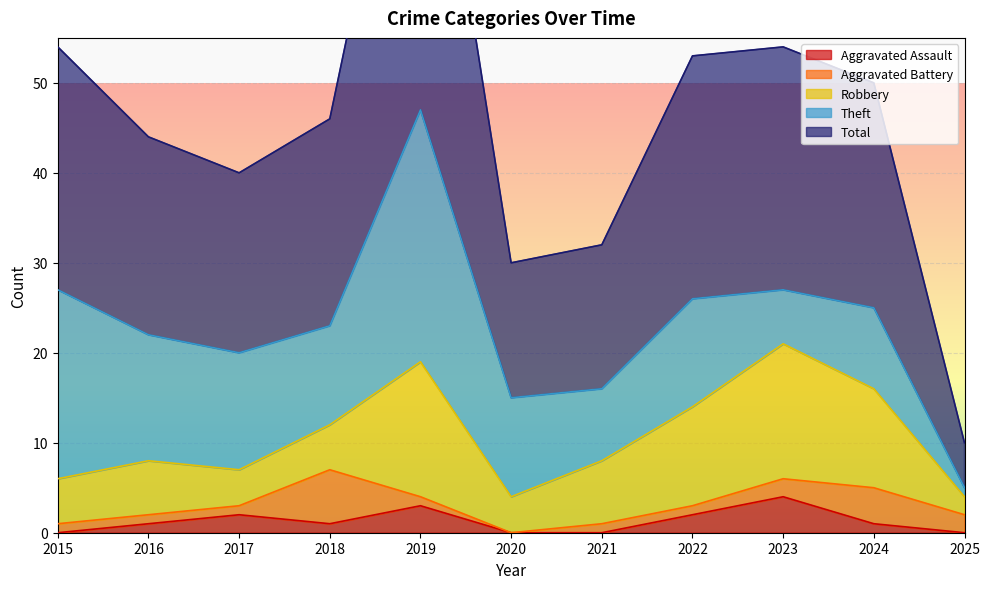

How many lines are shown in the chart?

5